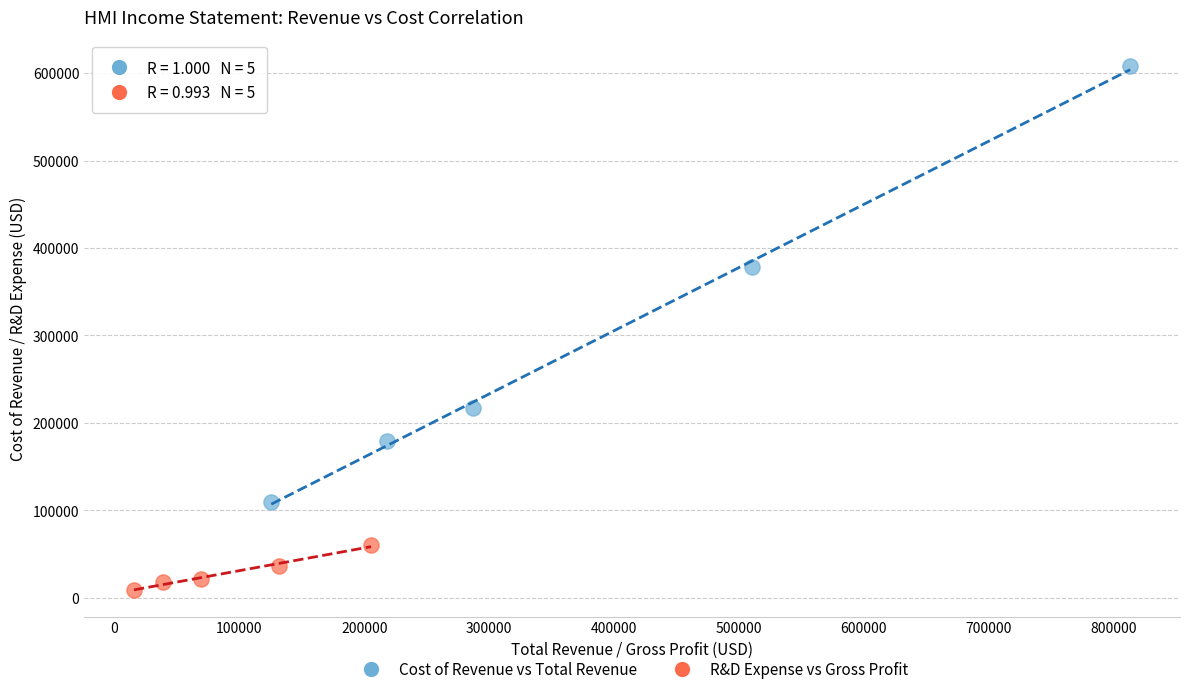

Which series contains the lowest Y value?

R&D Expense vs Gross Profit